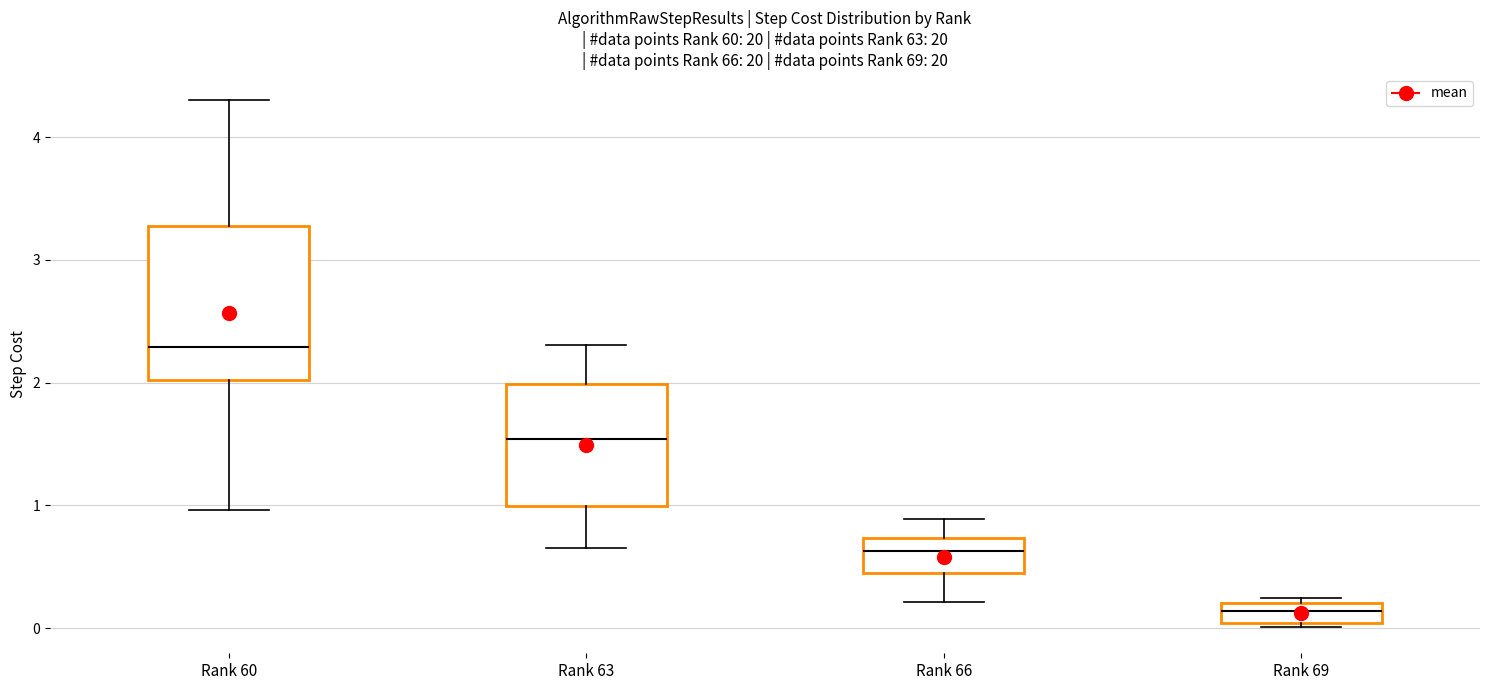

Which box is the tallest, from its lower edge to its upper edge?

Rank 60